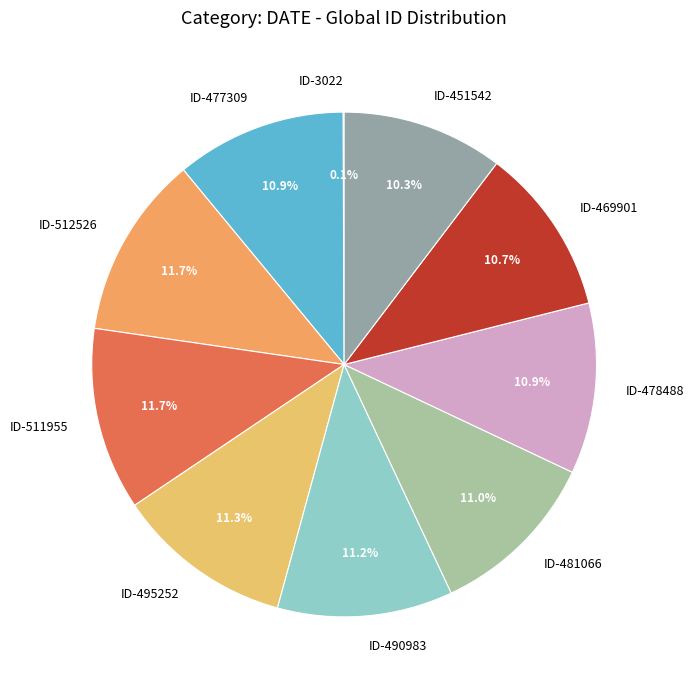

Is it true that ID-490983 is 11% of the pie?

True